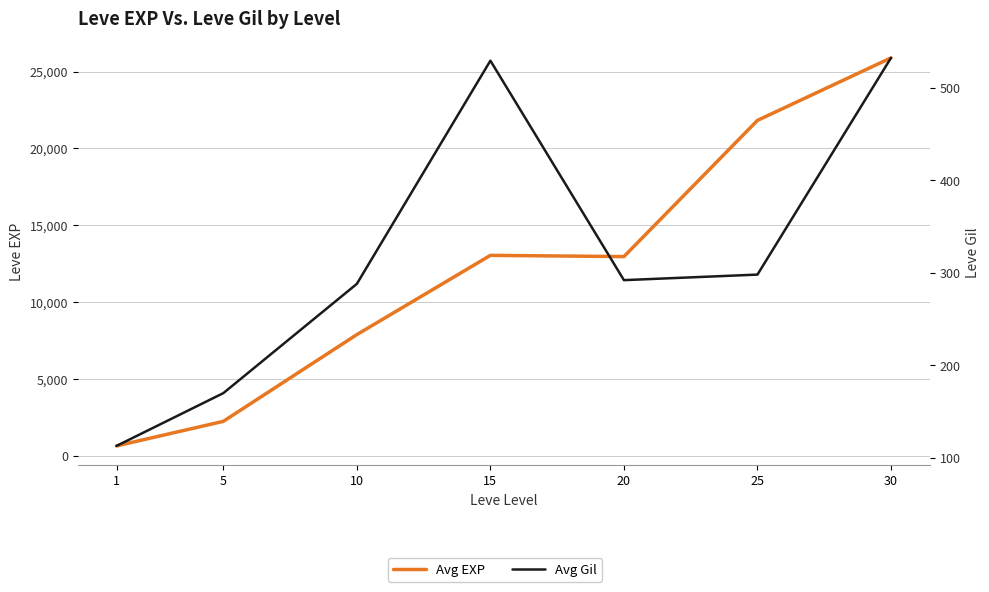

What is the difference between the maximum and minimum values in the Avg Gil series?

419